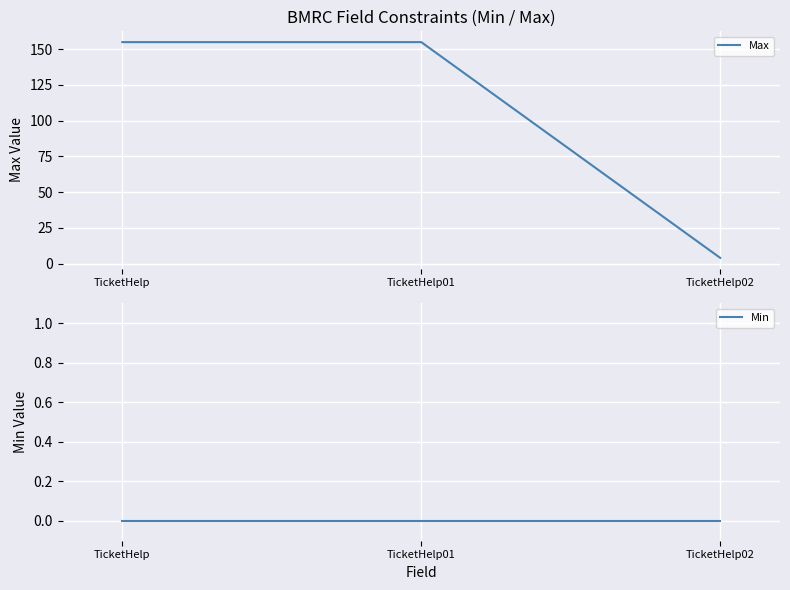

What is the label of the 1st point from the left?

TicketHelp